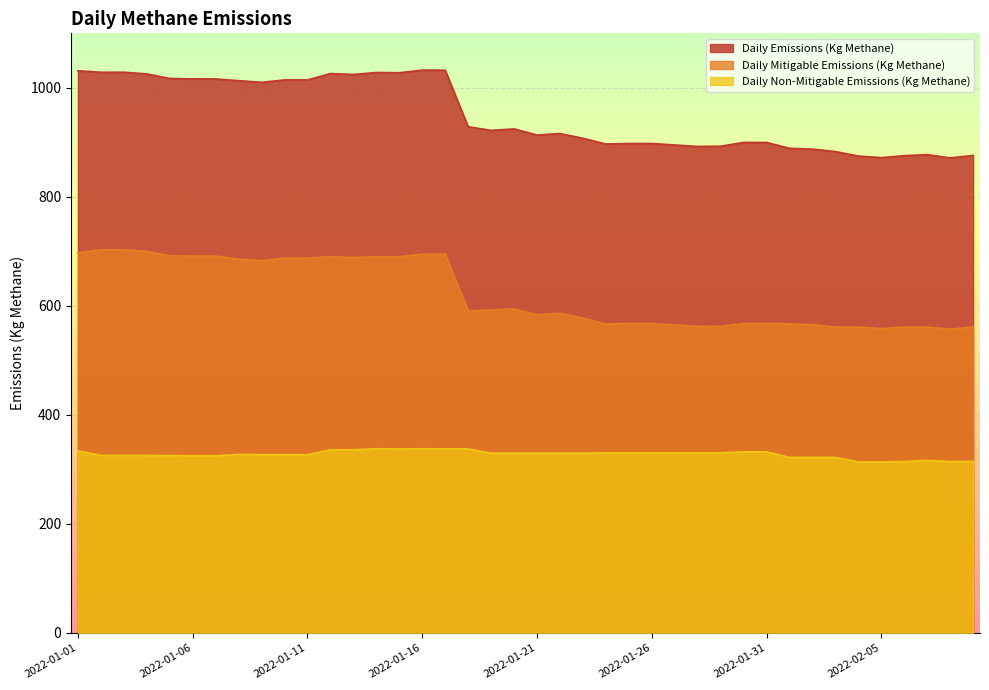

Is the value of Daily Emissions (Kg Methane) at 2022-02-08 greater than the value of Daily Mitigable Emissions (Kg Methane) at 2022-01-02?

Yes